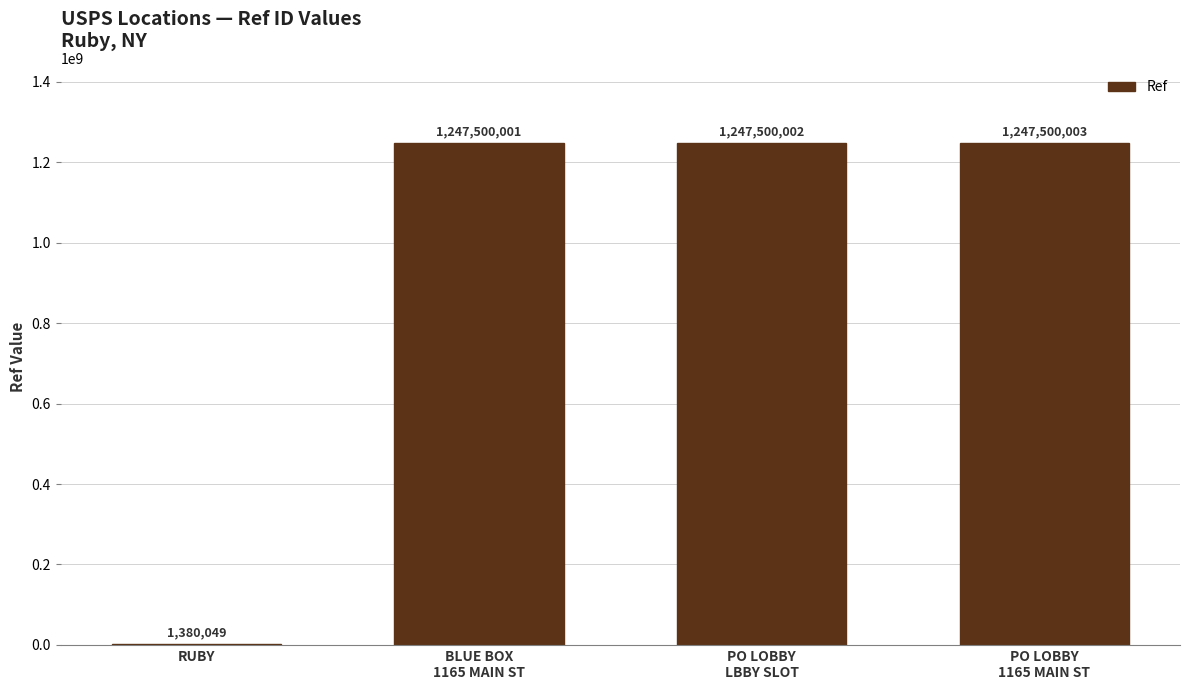

True or false: the data shows 1380049 at RUBY.

True